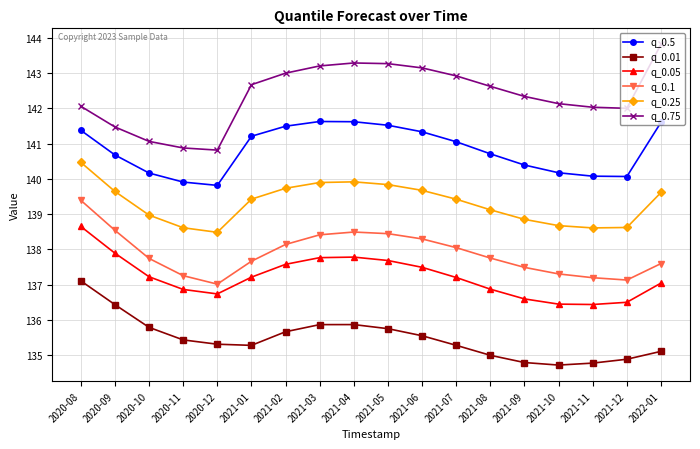

Is it true that q_0.5 equals 204.2 at 2021-02?

False